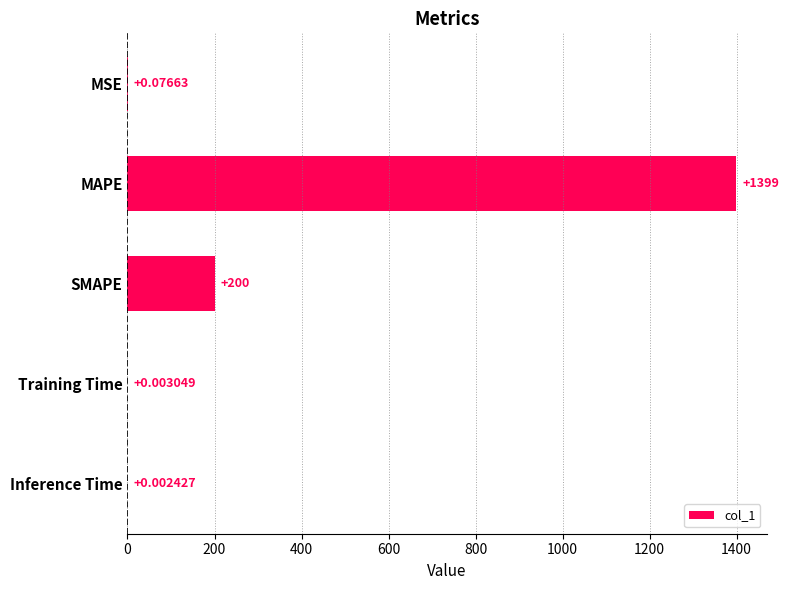

At which label is the value closest to 699?

SMAPE